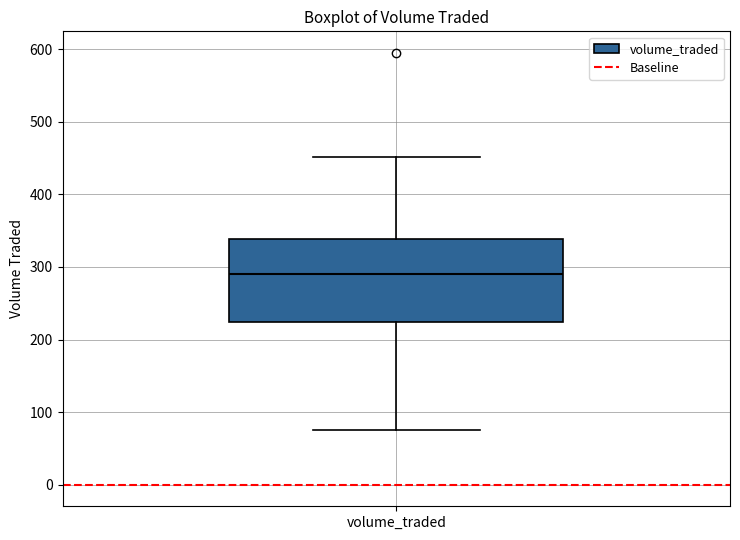

Transcribe this box plot: give where the median line is, the range the box spans, and where the two whiskers end, as read against the y-axis. The values are not printed on the chart, so give them approximately, as read against the axis.

median 290, box 220 to 340, whiskers 80 to 450